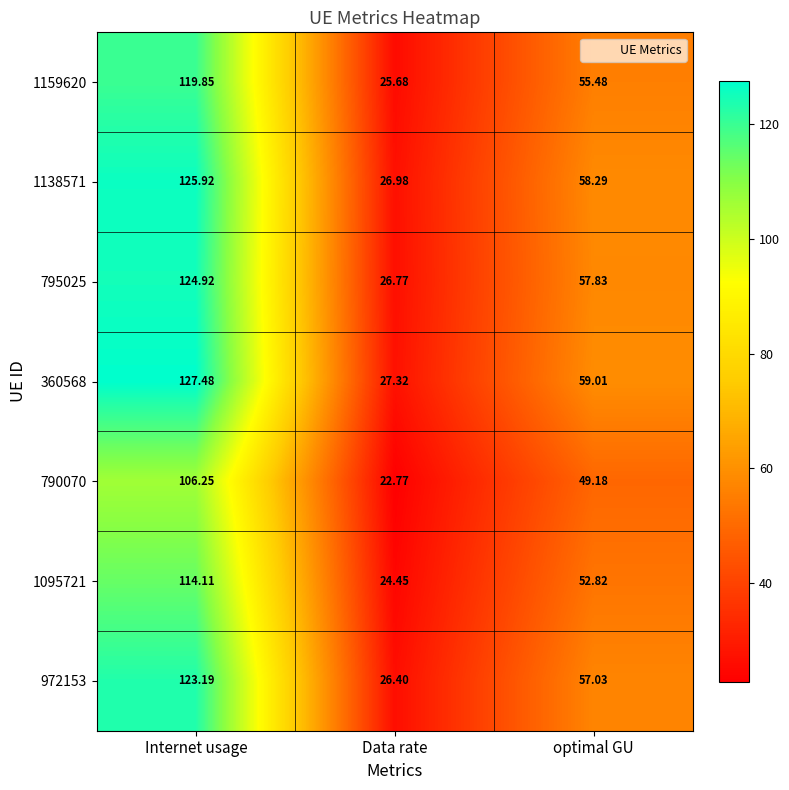

Which series has the widest spread of values?

360568